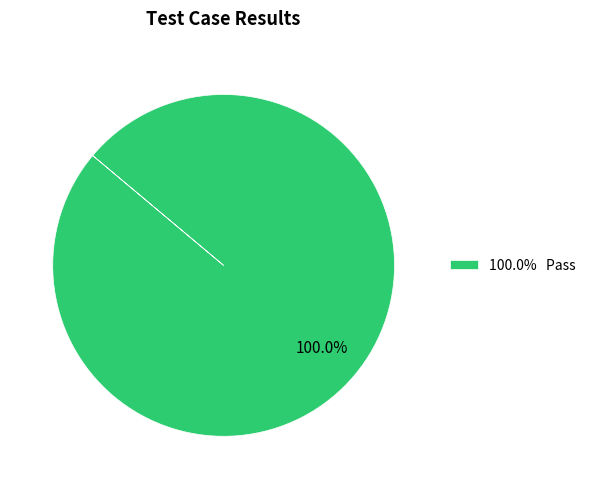

Rank the categories by value from lowest to highest.

100.0% Pass